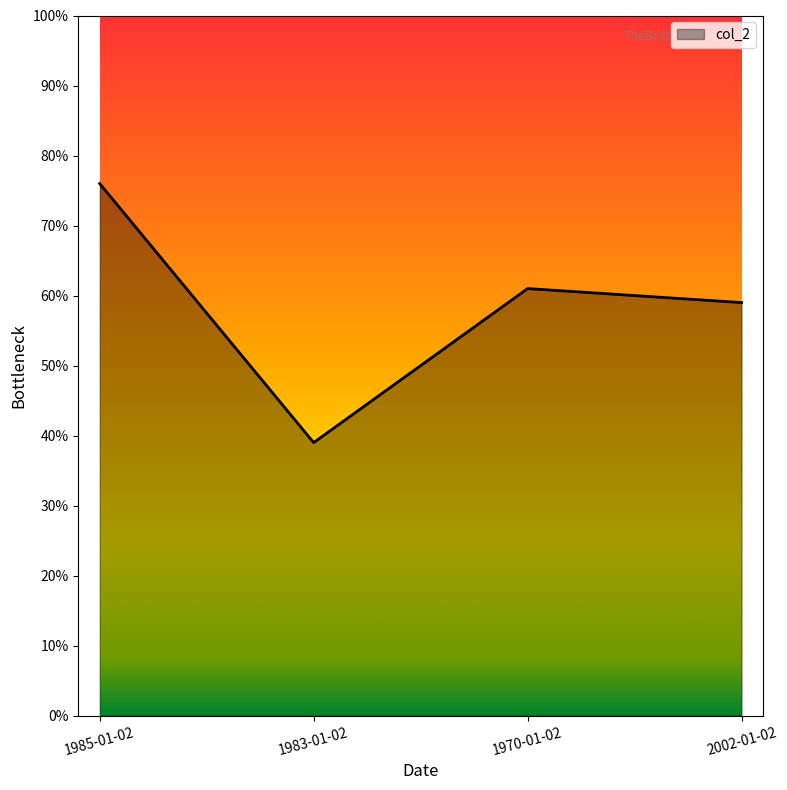

List the labels in order of value, largest first.

1985-01-02, 1970-01-02, 2002-01-02, 1983-01-02